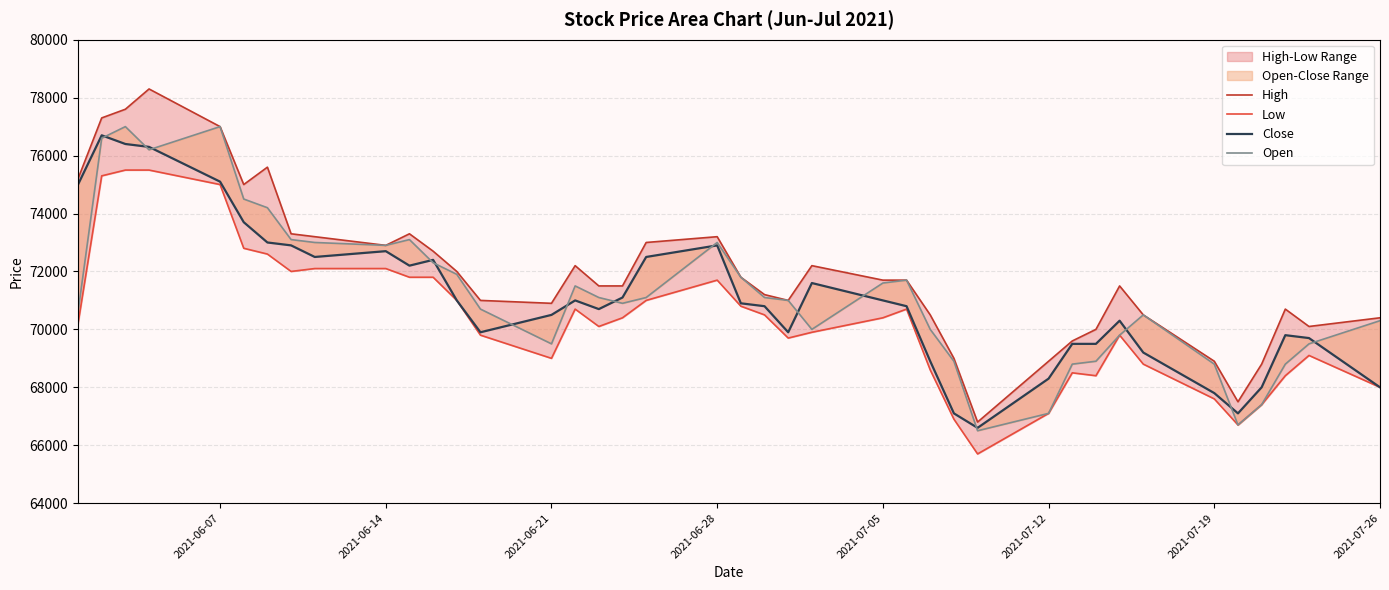

Reading right to left, list all the values displayed in this chart.

High: 70400	70100	70700	68800	67500	68900	70500	71500	70000	69600	68900	66800	69000	70500	71700	71700	72200	71000	71200	71800	73200	73000	71500	71500	72200	70900	71000	72000	72700	73300	72900	73200	73300	75600	75000	77000	78300	77600	77300	75200
Low: 68000	69100	68400	67400	66700	67600	68800	69800	68400	68500	67100	65700	66900	68600	70700	70400	69900	69700	70500	70800	71700	71000	70400	70100	70700	69000	69800	71000	71800	71800	72100	72100	72000	72600	72800	75000	75500	75500	75300	70200
Close: 68000	69700	69800	68000	67100	67800	69200	70300	69500	69500	68300	66600	67100	68900	70800	71000	71600	69900	70800	70900	72900	72500	71100	70700	71000	70500	69900	71000	72400	72200	72700	72500	72900	73000	73700	75100	76300	76400	76700	75000
Open: 70300	69500	68800	67400	66700	68800	70500	69800	68900	68800	67100	66500	68900	70000	71700	71600	70000	71000	71100	71800	73000	71100	70900	71100	71500	69500	70700	71900	72300	73100	72900	73000	73100	74200	74500	77000	76200	77000	76600	70600